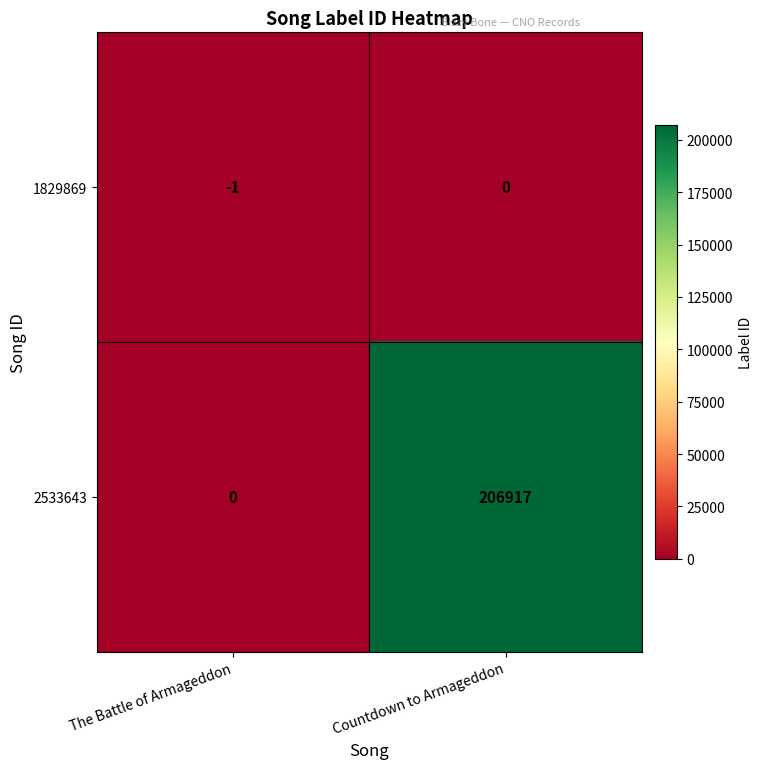

The value of 2533643 at Countdown to Armageddon is 311934. True or false?

False